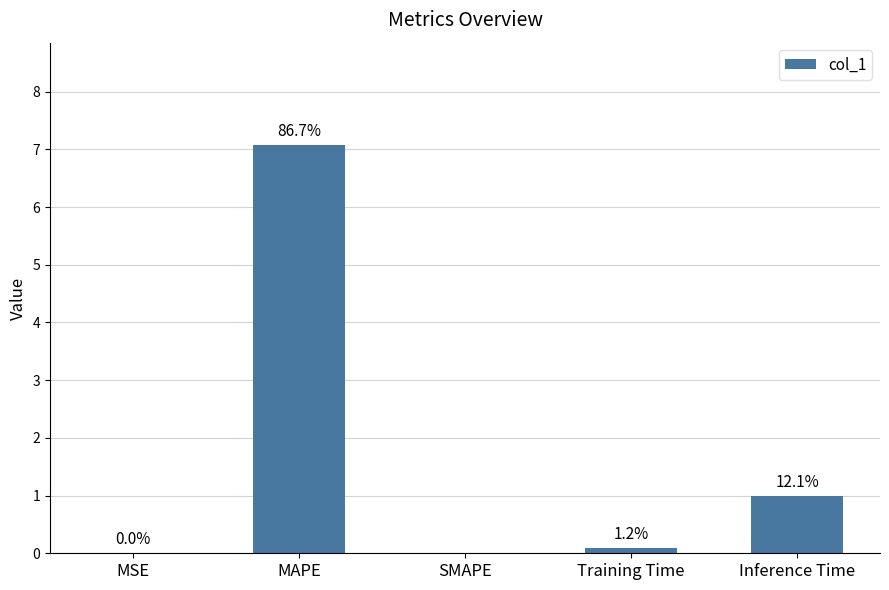

Are the bars horizontal?

No